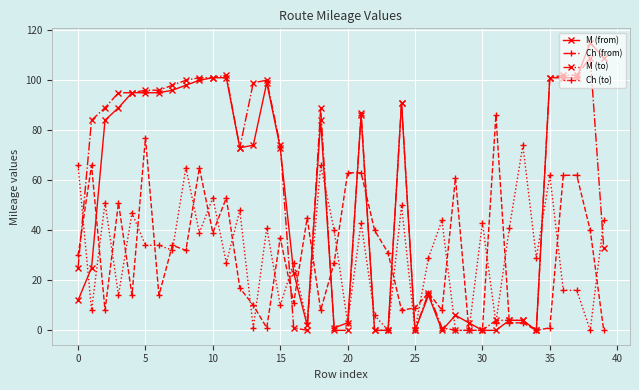

Reading left to right, what are all the values shown in this chart?

M (from): 12	25	84	89	95	95	95	96	98	100	101	101	73	74	99	73	23	2	84	1	3	86	0	0	91	0	14	0	6	3	0	0	4	4	0	101	101	101	115	109
Ch (from): 30	66	8	51	14	77	14	34	32	65	39	53	17	10	1	37	11	45	8	27	63	63	40	31	8	9	15	8	61	0	0	86	3	3	0	1	62	62	40	0
M (to): 25	84	89	95	95	96	96	98	100	101	101	102	73	99	100	74	1	0	89	0	0	87	0	0	91	0	15	1	0	0	0	4	4	4	0	101	102	102	109	33
Ch (to): 66	8	51	14	47	34	34	32	65	39	53	27	48	1	41	10	27	3	66	40	3	43	6	0	50	0	29	44	0	0	43	3	41	74	29	62	16	16	0	44